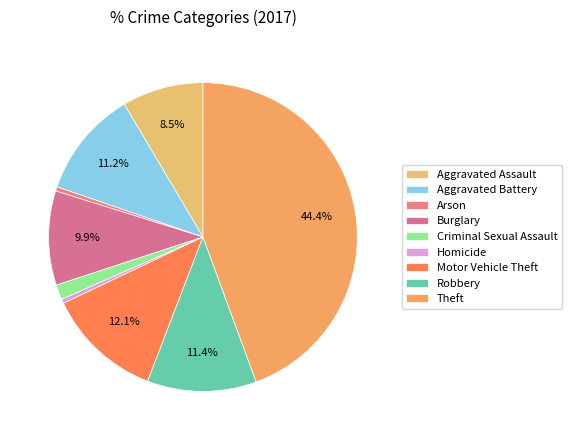

Do Burglary and Motor Vehicle Theft together represent more than half of the pie?

No